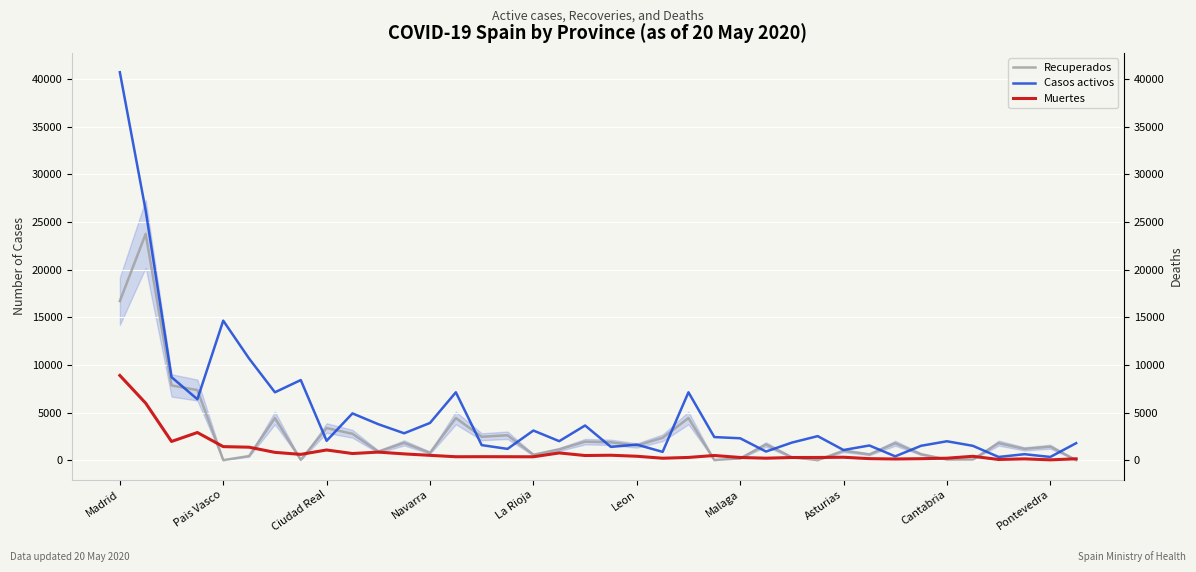

True or false: Casos activos and Muertes cross at least once.

False